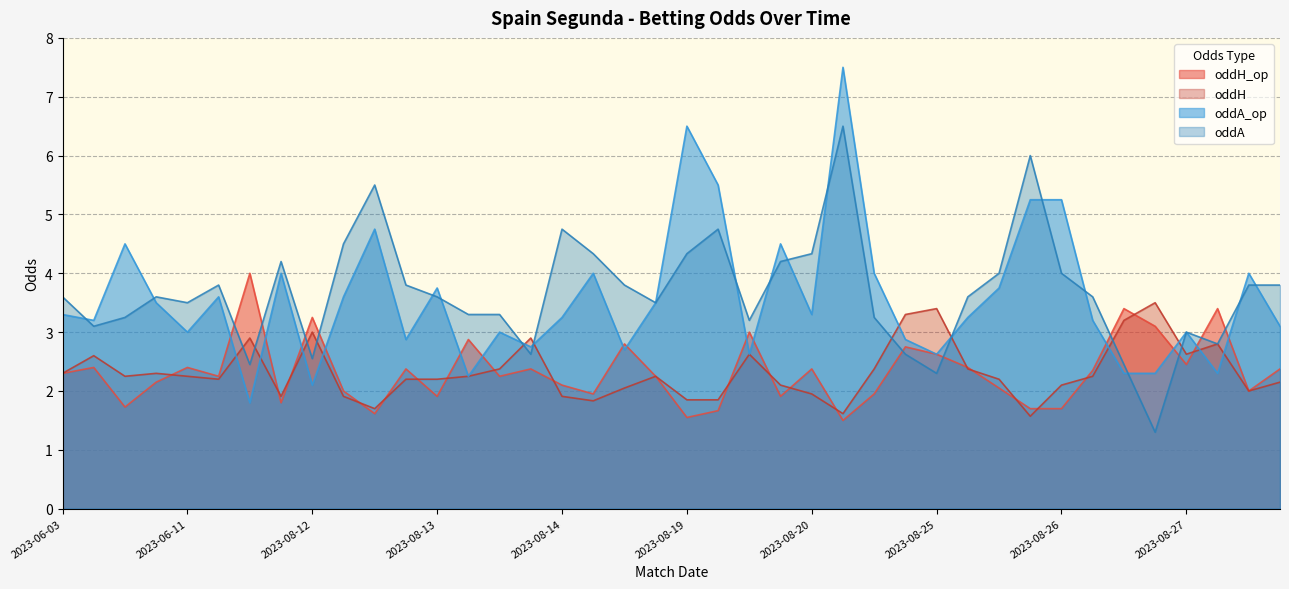

Which series has the widest spread of values?

oddA_op